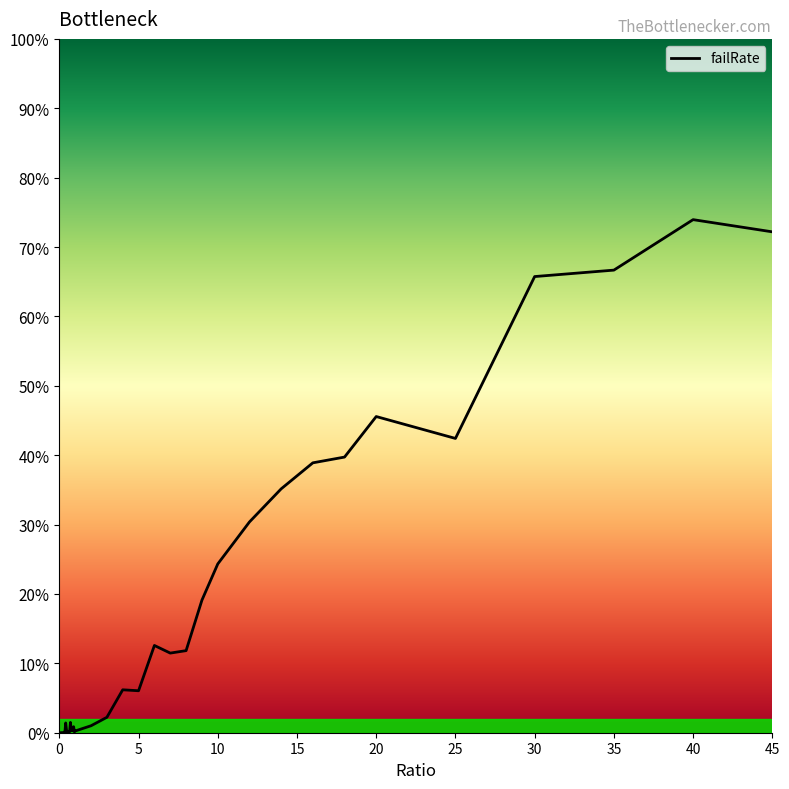

What is the average value?

0.2